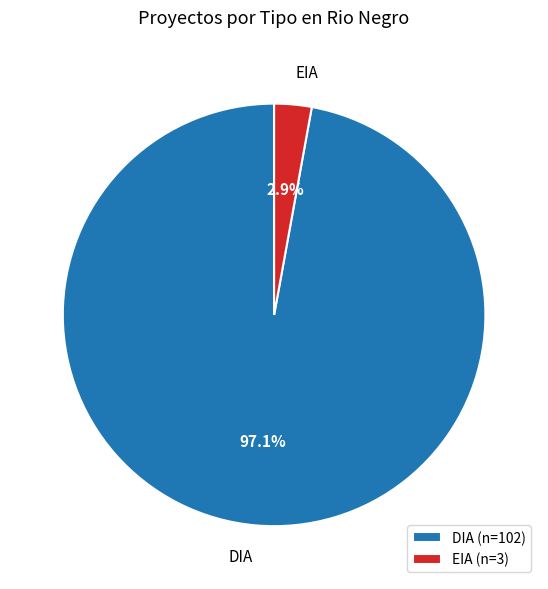

How many segments does this pie chart have?

2